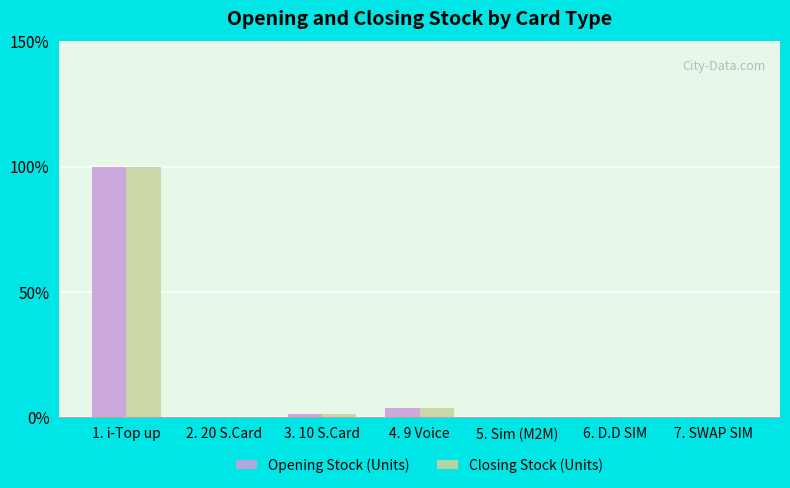

Is the value of Closing Stock (Units) at 1. i-Top up greater than the value of Opening Stock (Units) at 4. 9 Voice?

Yes